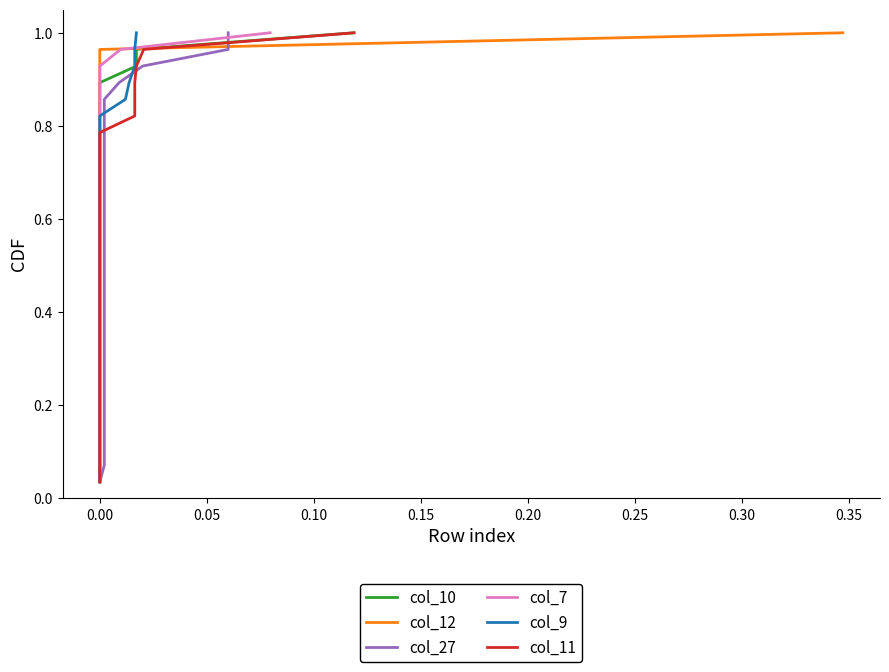

List the series in order of their peak value, highest first.

col_10, col_12, col_27, col_7, col_9, col_11